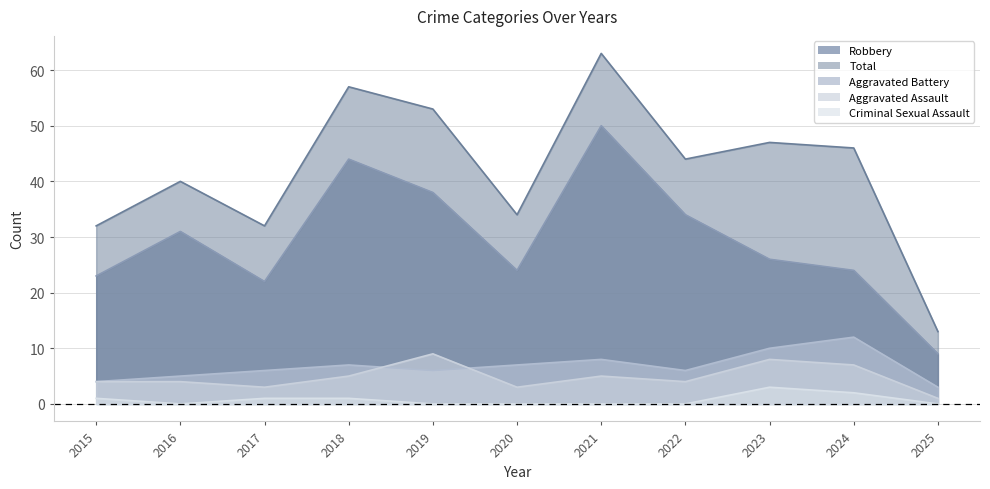

How many series are shown in this chart?

5